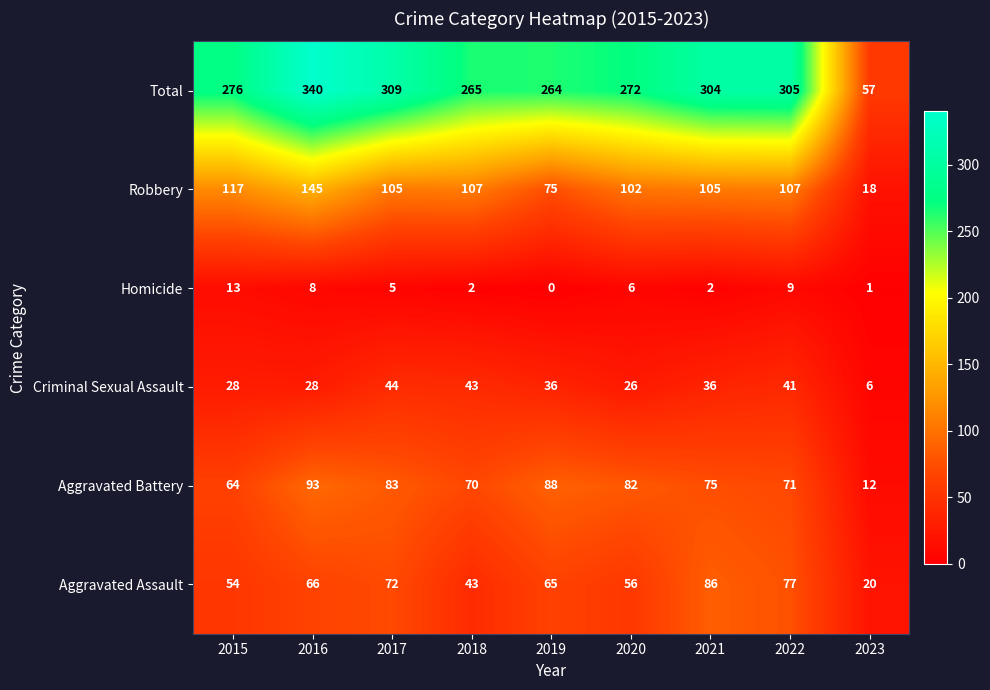

What is the average value of the Aggravated Battery series?

71